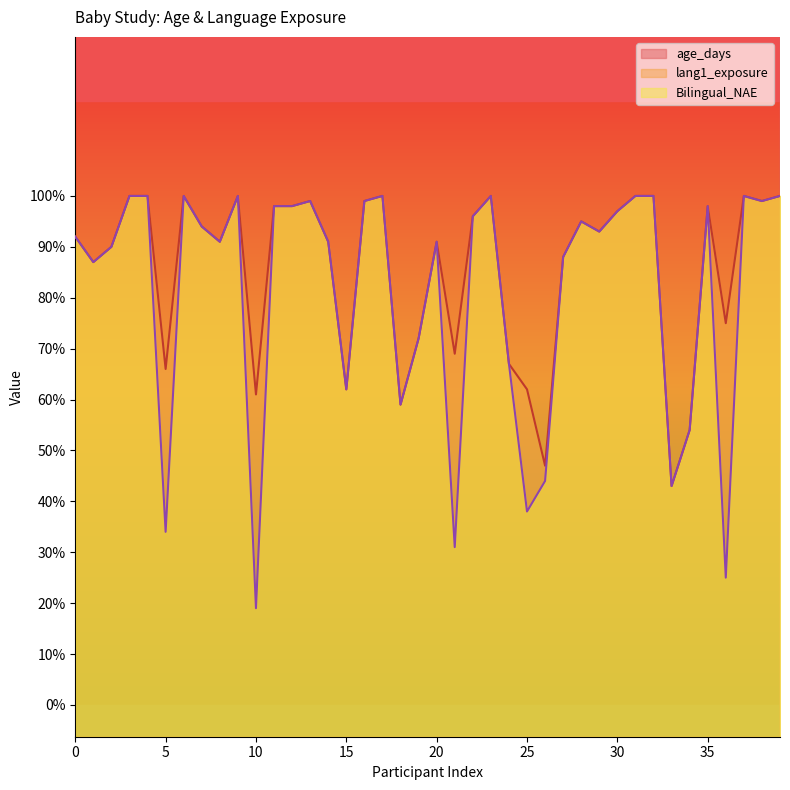

Is the value of Bilingual_NAE at 12 greater than the value of lang1_exposure at 23?

No